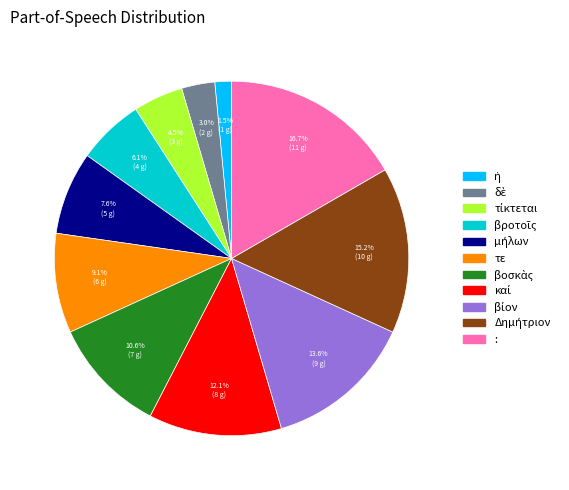

Is there any slice that represents more than half of the pie?

No